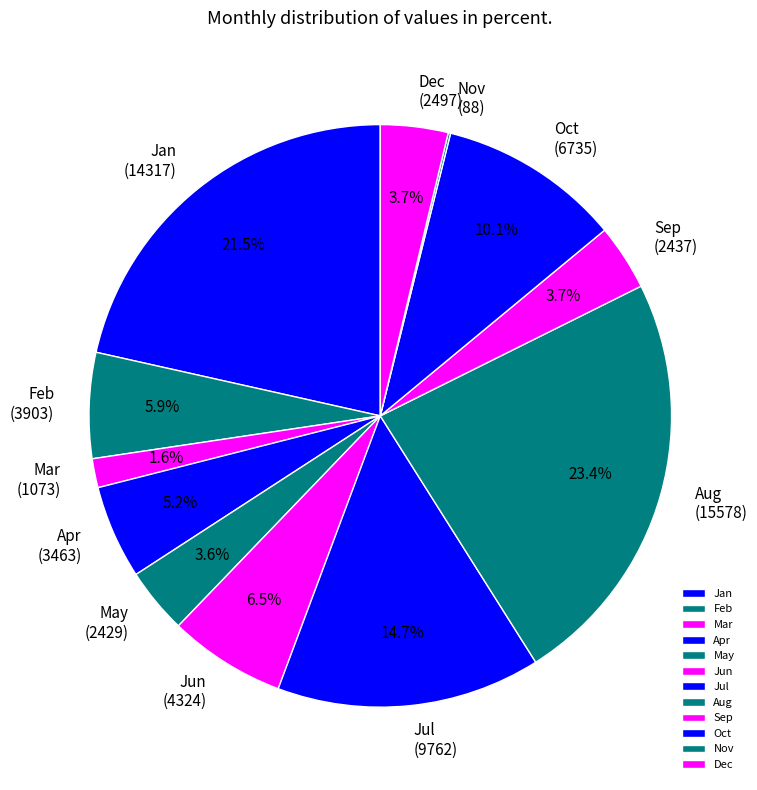

True or false: Sep accounts for 4% of the total.

True